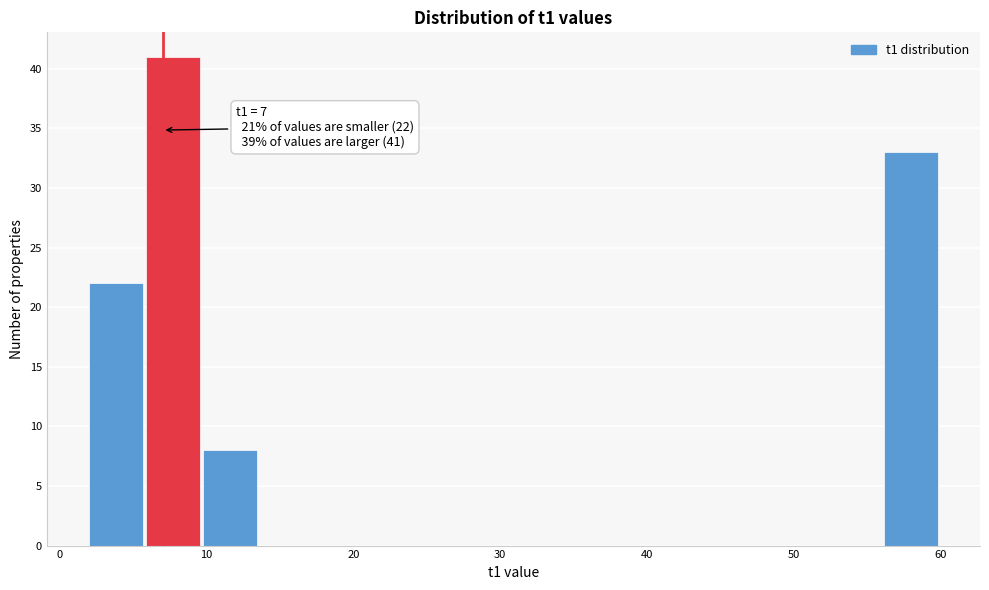

Around what value on the x-axis is the tallest bar? Give the approximate position of its centre, as read against the axis.

8